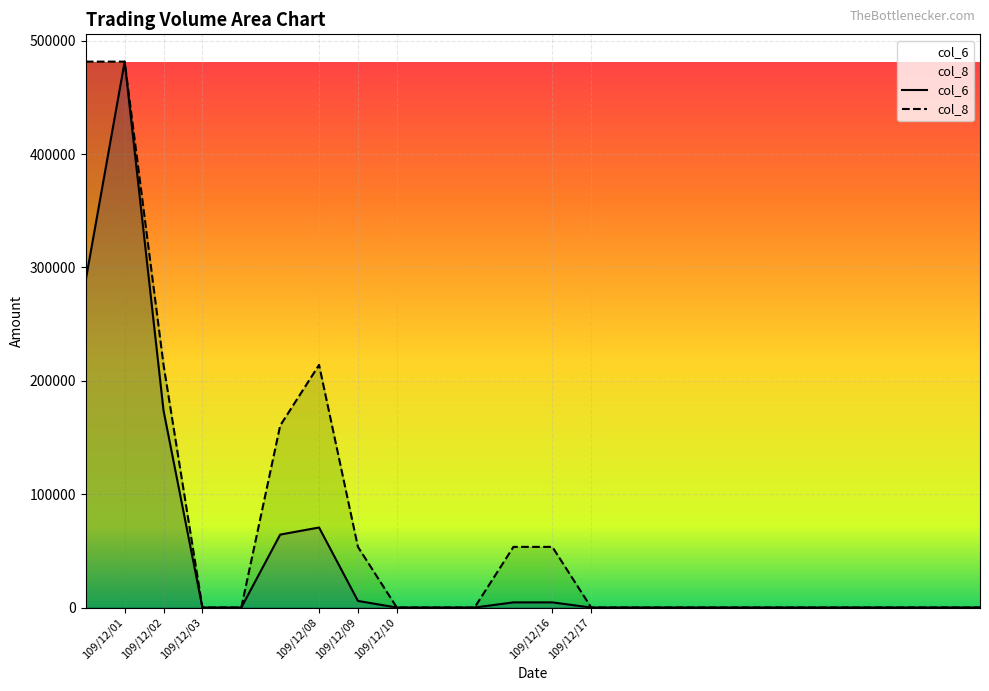

How many categories are shown in the chart?

24